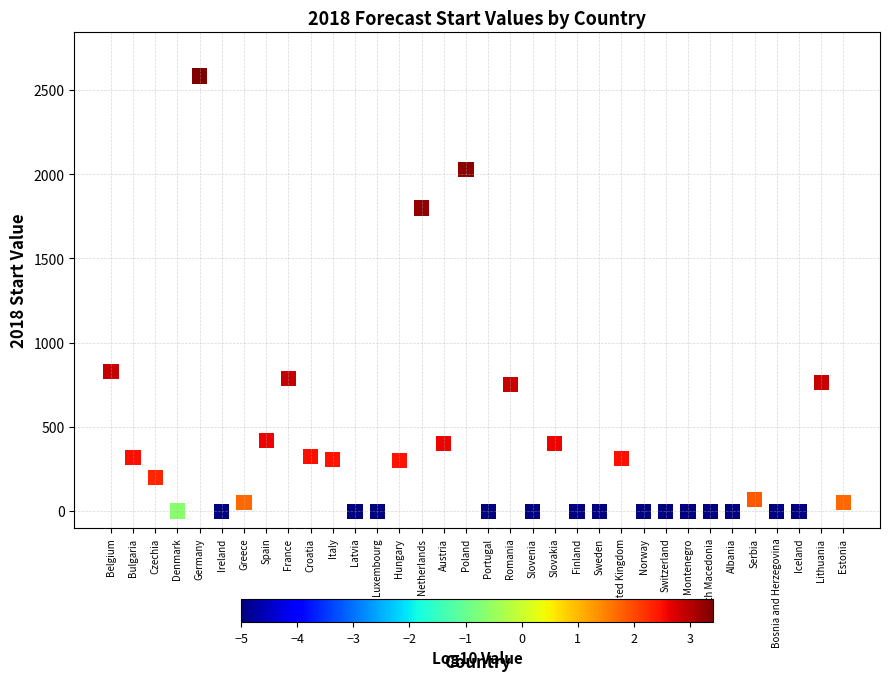

What is the range of Y values (max minus min)?

2583.0